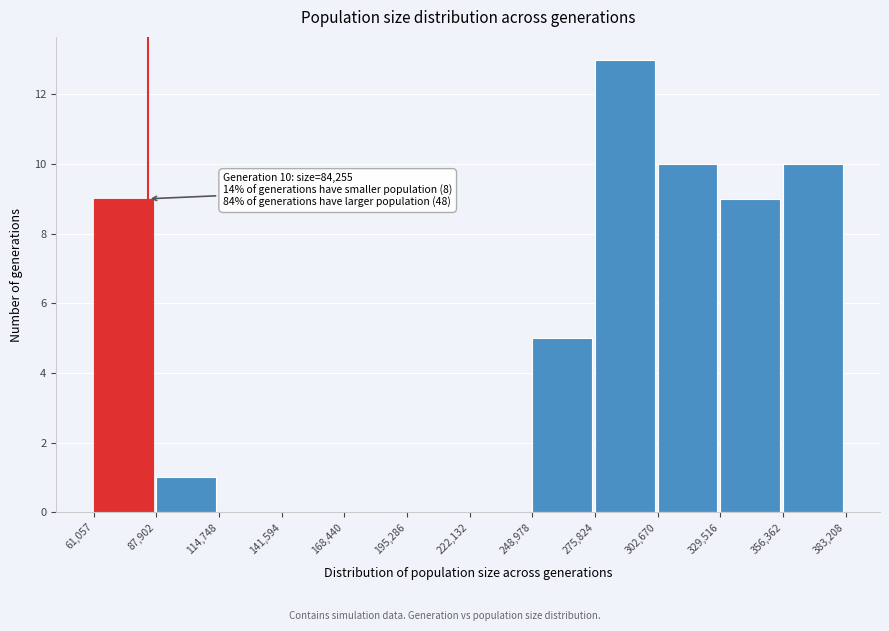

Which range on the x-axis has the tallest bar?

275,824 to 302,670